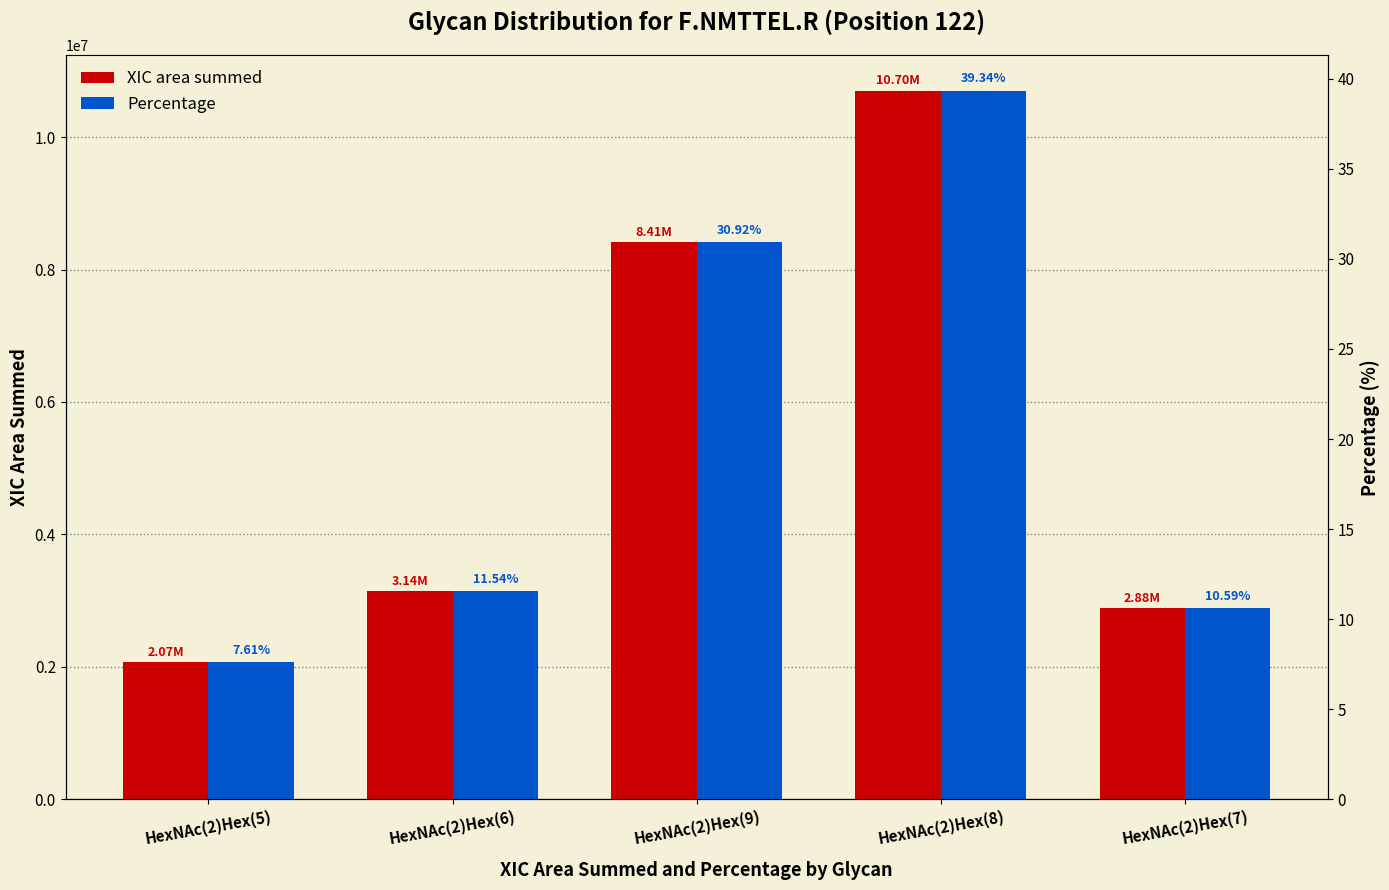

True or false: Percentage has a value of 11.5 at HexNAc(2)Hex(6).

True